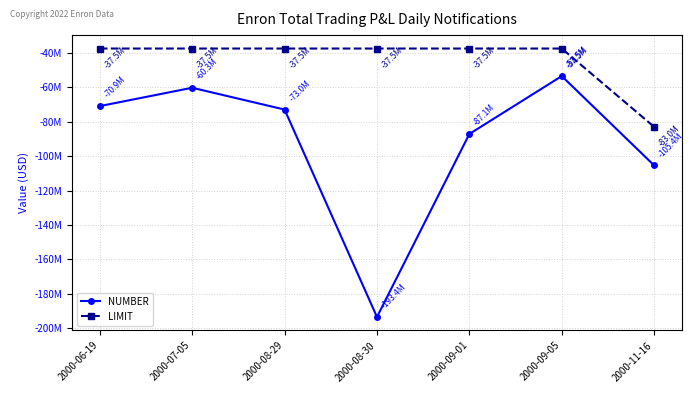

The value of NUMBER at 2000-07-05 is -105794479. True or false?

False